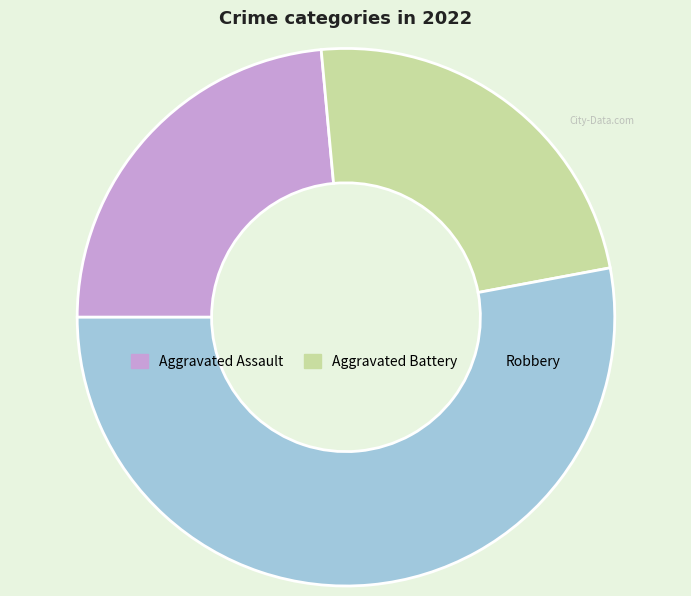

How many slices are in this pie chart?

3